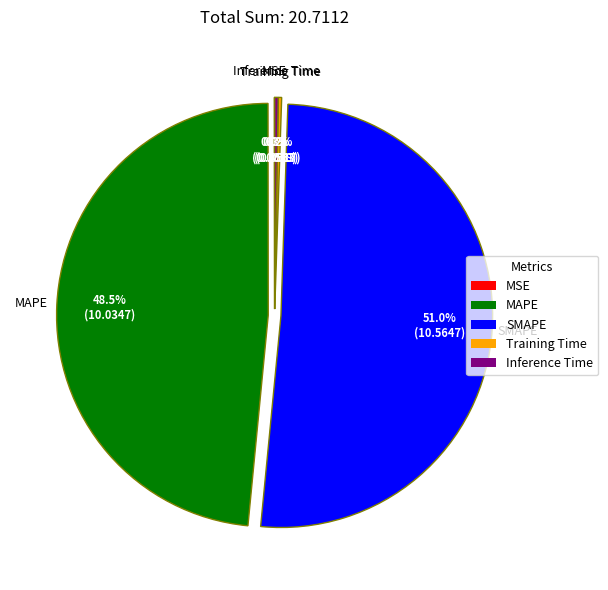

Is the sum of SMAPE and MAPE greater than half?

Yes